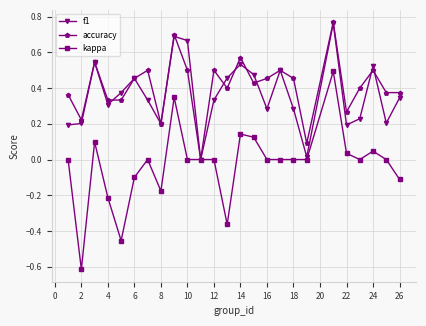

Which series has the widest spread of values?

kappa